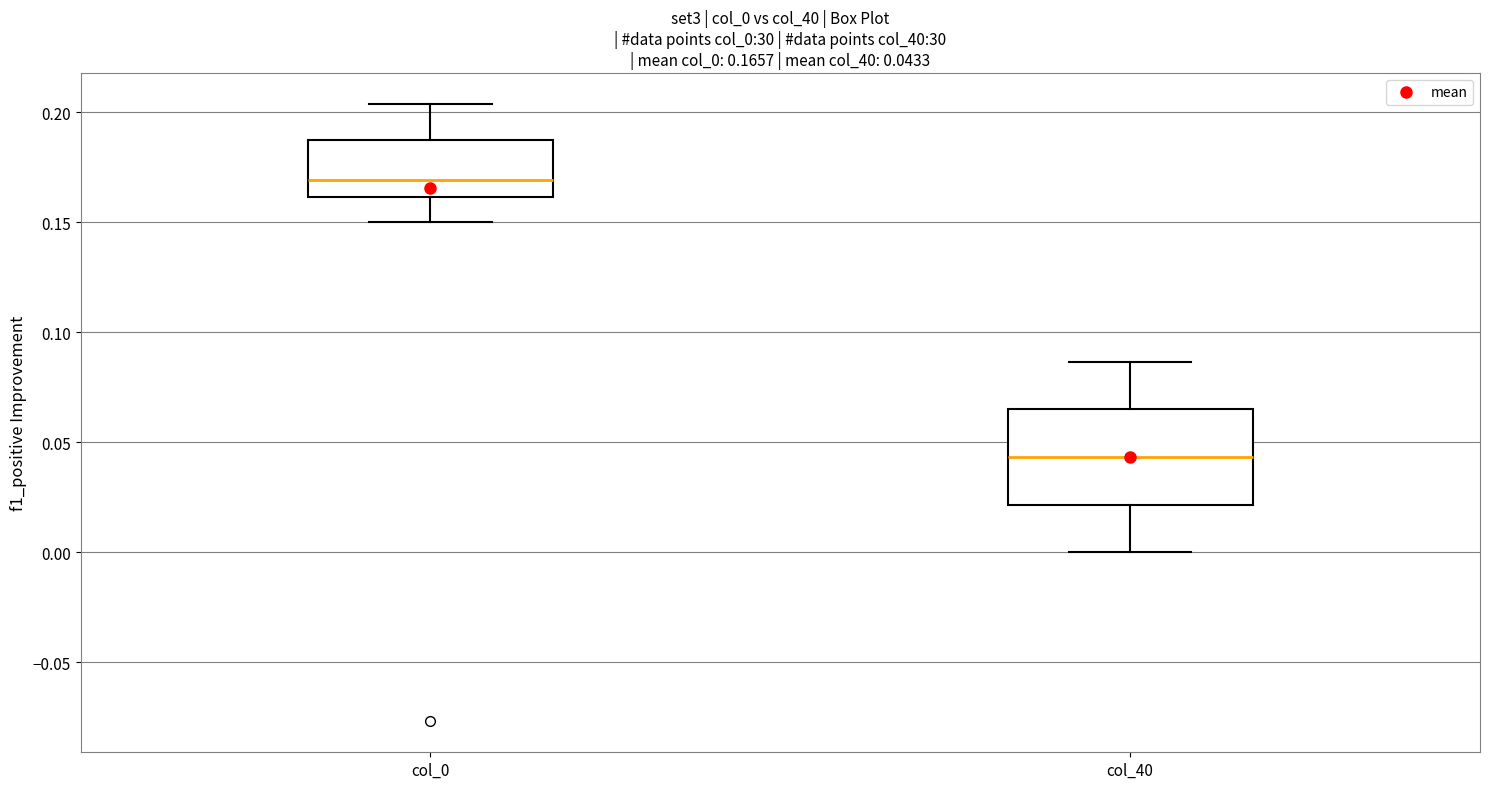

Which box has the highest median line?

col_0